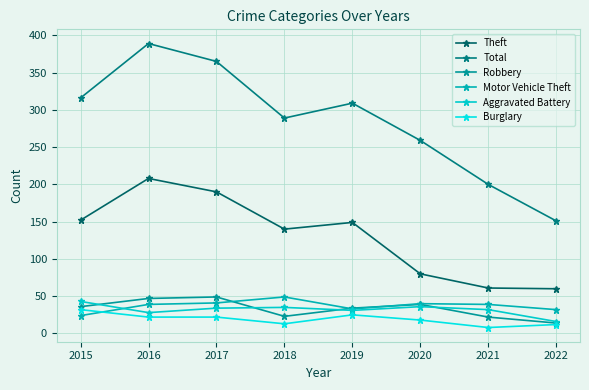

What is the spread (max minus min) of values at 2022?

139